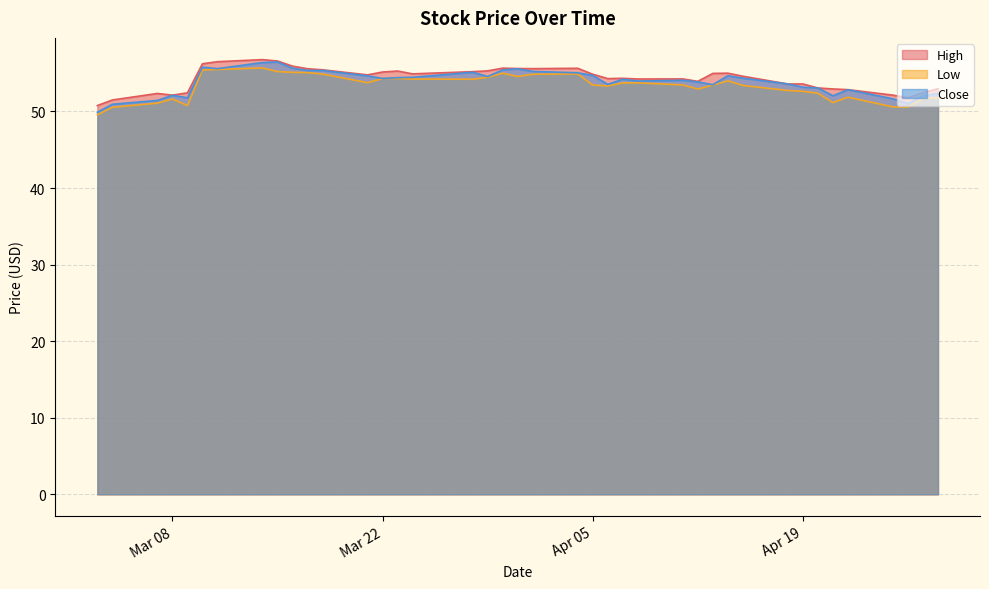

How many categories are shown in the chart?

40